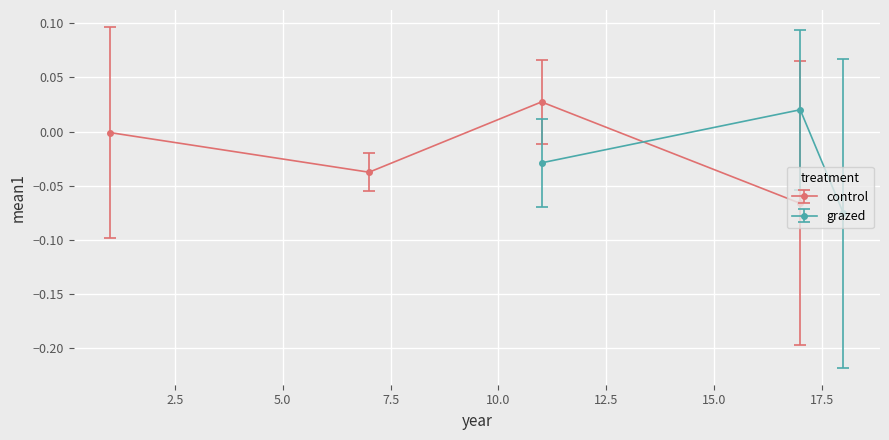

True or false: control has more than 1 points higher than both neighbors.

False